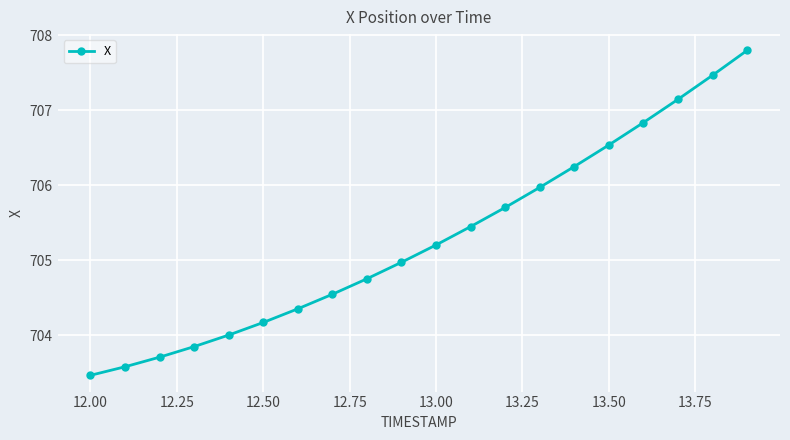

What is the difference between the maximum and minimum values?

4.3